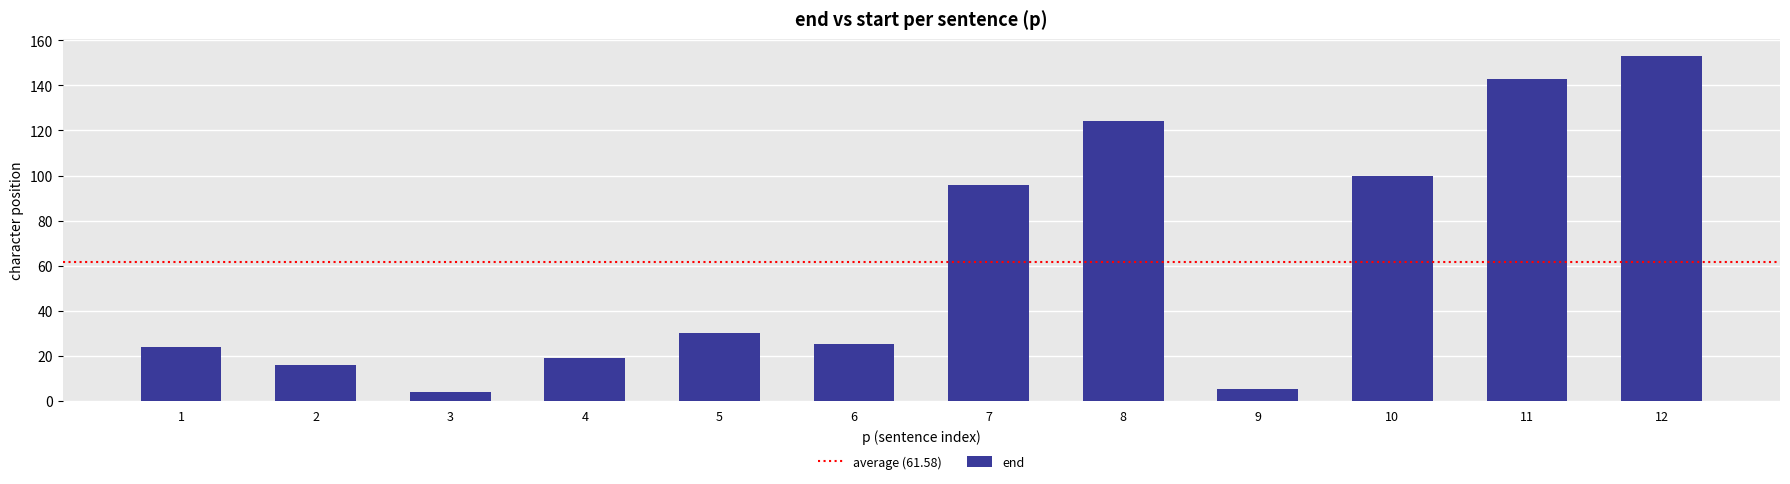

What is the difference between the maximum and second lowest values?

148